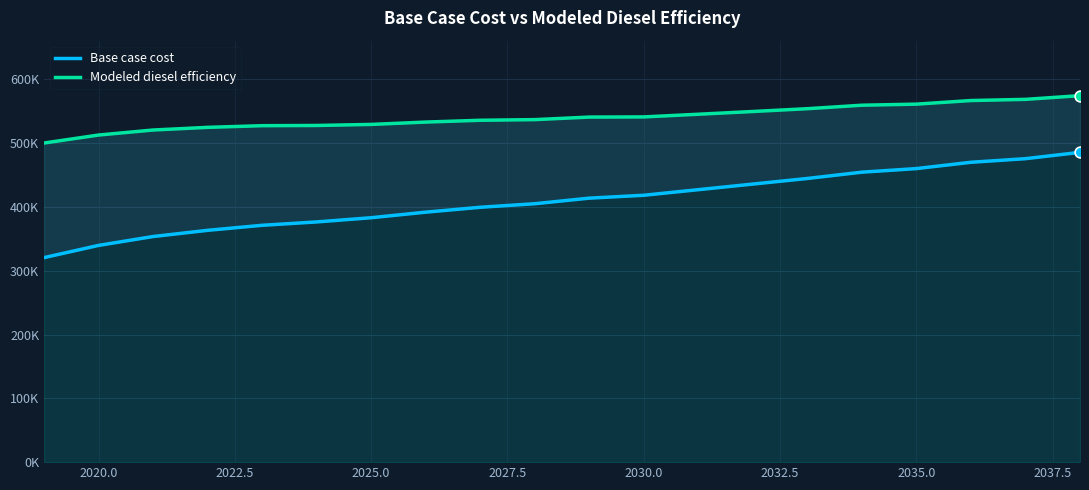

Is the value of Base case cost at 2037.5 greater than the value of Modeled diesel efficiency at 17?

No